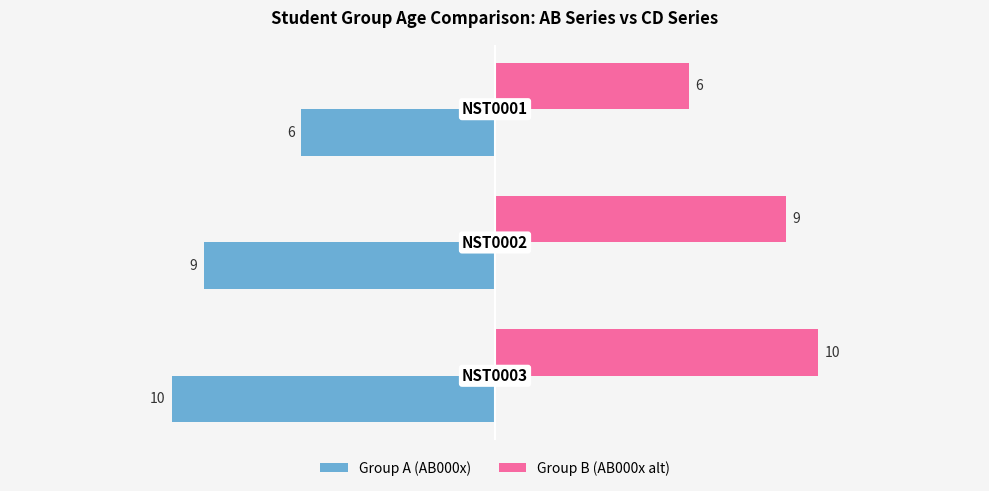

Count the Group B (AB000x alt) values in the range 6 to 10.

3